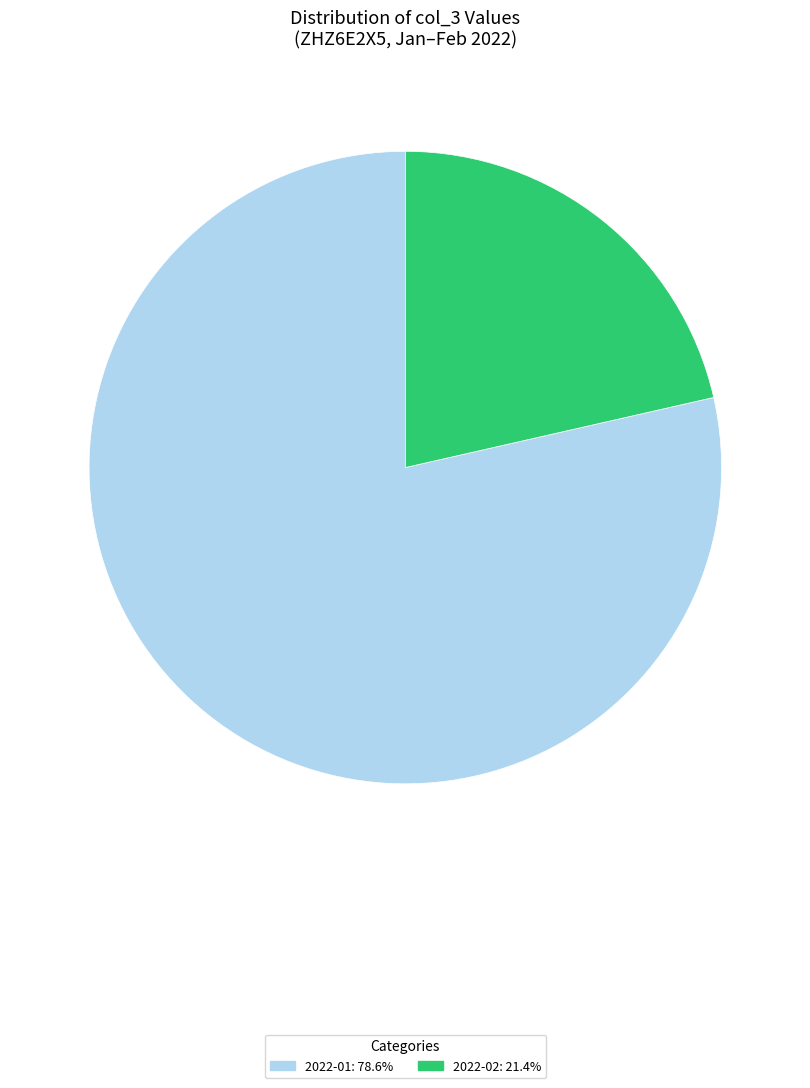

Is there any slice that represents more than half of the pie?

Yes